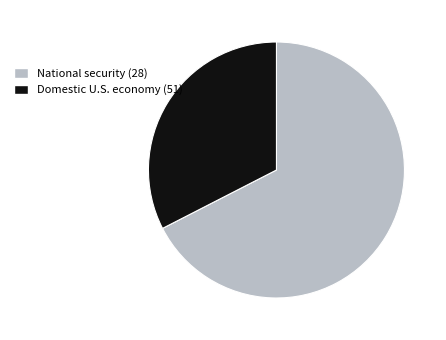

Is it true that National security (28) is 67% of the pie?

True